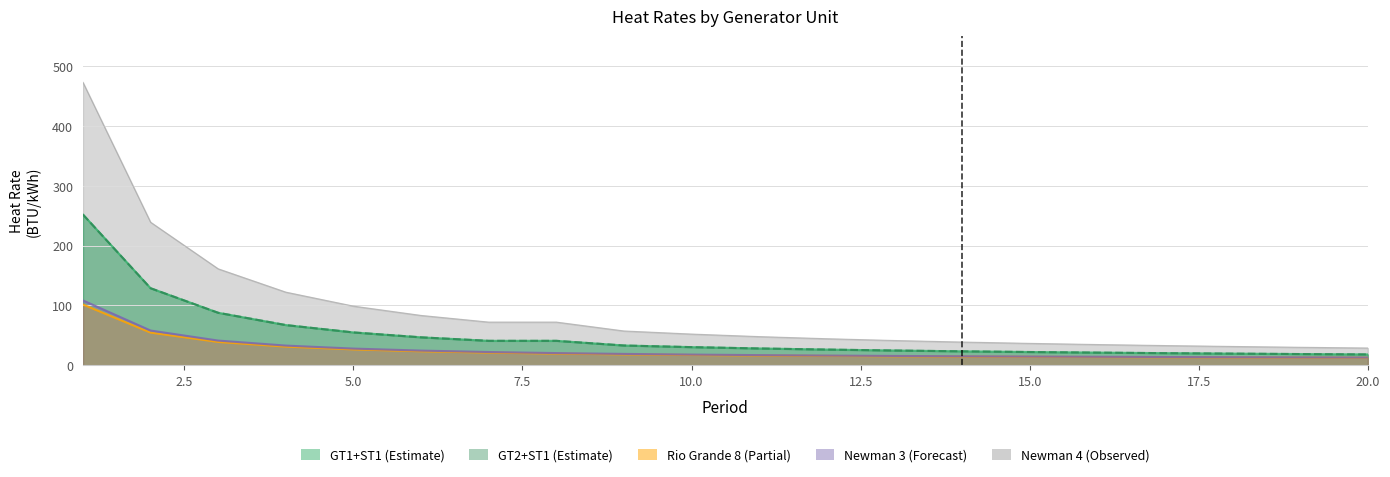

Reading right to left, what are all the values shown in this chart?

GT1+ST1: 18.2	18.9	19.6	20.4	21.2	22.3	23.4	24.8	26.3	28.2	30.4	33.1	40.9	40.9	46.8	55.0	67.3	87.8	128.8	252.0
GT2+ST1: 18.2	18.9	19.6	20.4	21.2	22.3	23.4	24.8	26.3	28.2	30.4	33.1	40.9	40.9	46.8	55.0	67.3	87.8	128.8	252.0
Newman 4: 28.9	30.2	31.5	33.0	34.8	36.7	38.9	41.5	44.5	48.0	52.2	57.4	72.3	72.3	83.4	99.0	122.3	161.3	239.2	472.9
Rio Grande 8: 12.8	13.0	13.3	13.6	13.9	14.3	14.7	15.2	15.8	16.5	17.3	18.4	19.7	21.3	23.5	26.6	31.3	39.1	54.7	101.6
Newman 3: 13.1	13.3	13.6	13.9	14.3	14.7	15.2	15.7	16.3	17.1	18.0	19.1	20.5	22.3	24.6	28.0	33.0	41.4	58.1	108.5